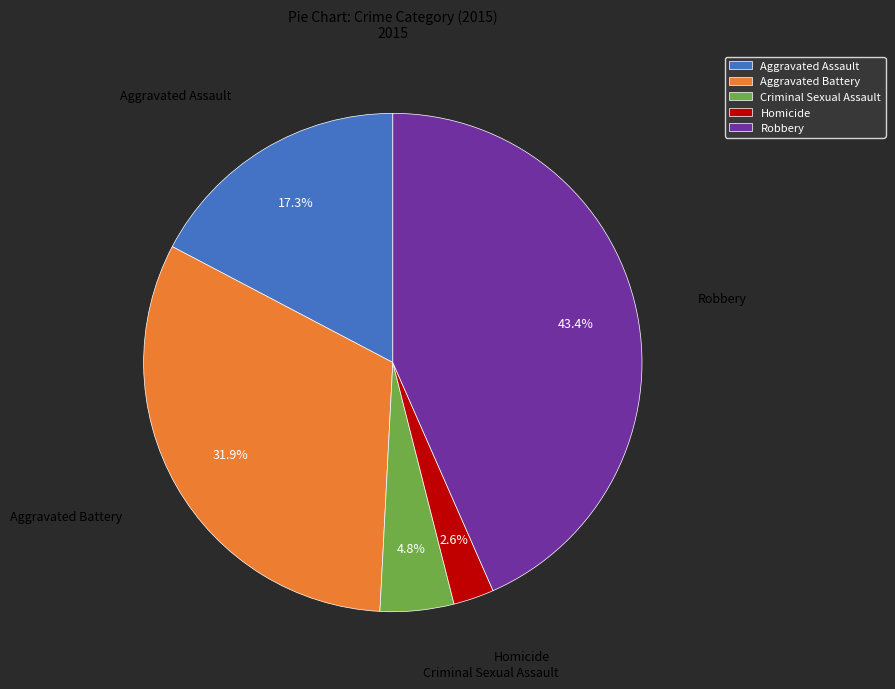

To the nearest percent, what is the average slice percentage?

20%